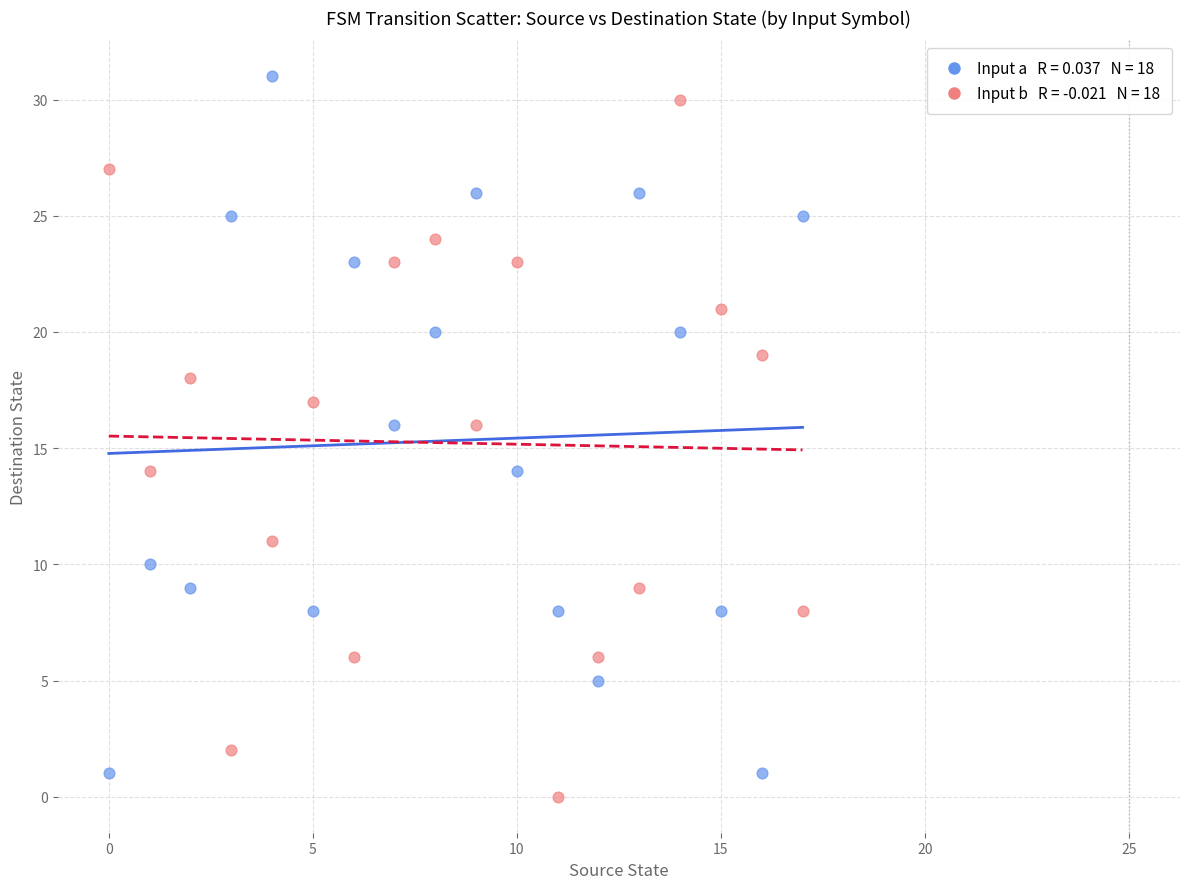

Across all data points, what is the range of Y values (max minus min)?

31